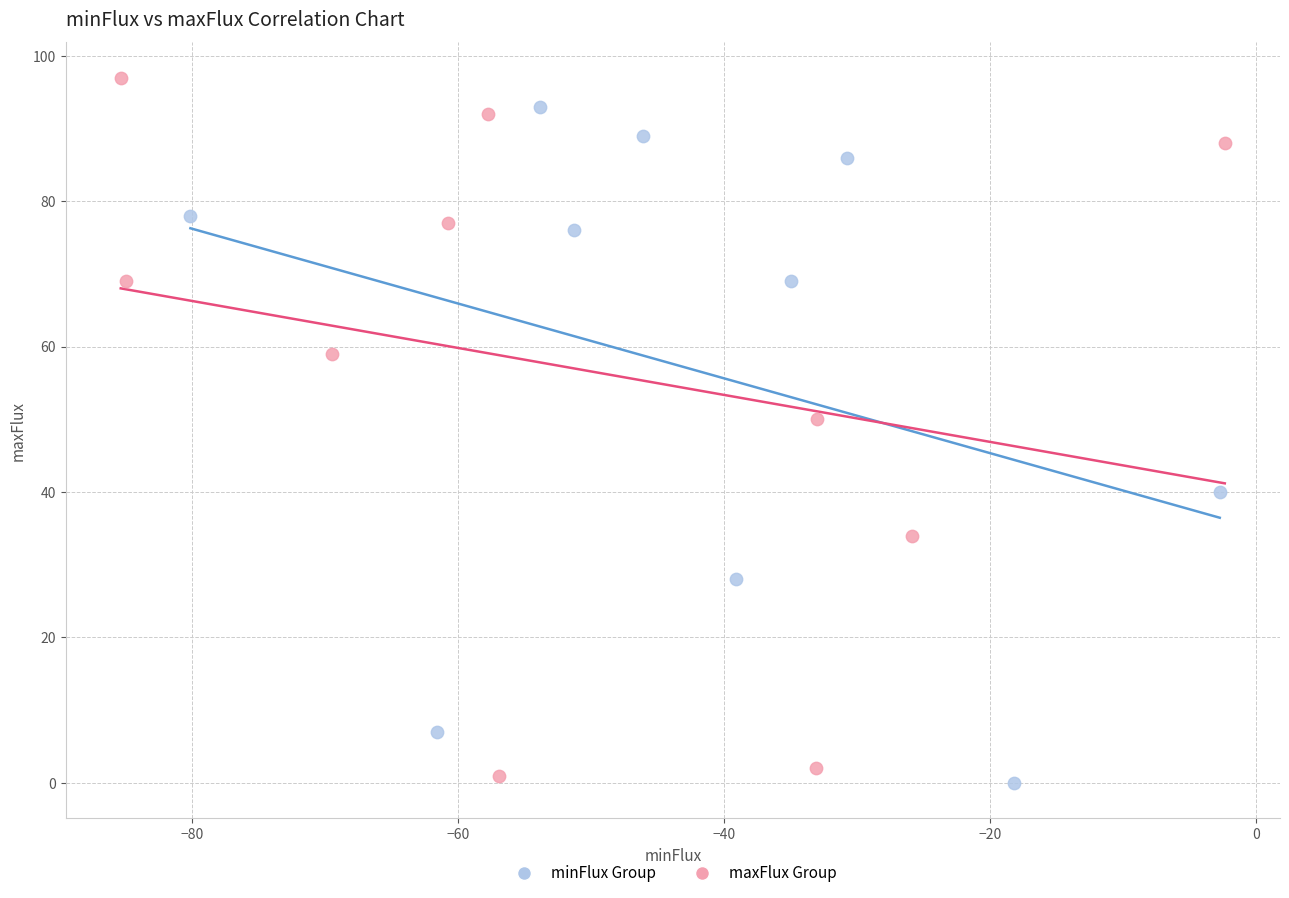

Which series contains the highest Y value?

maxFlux Group